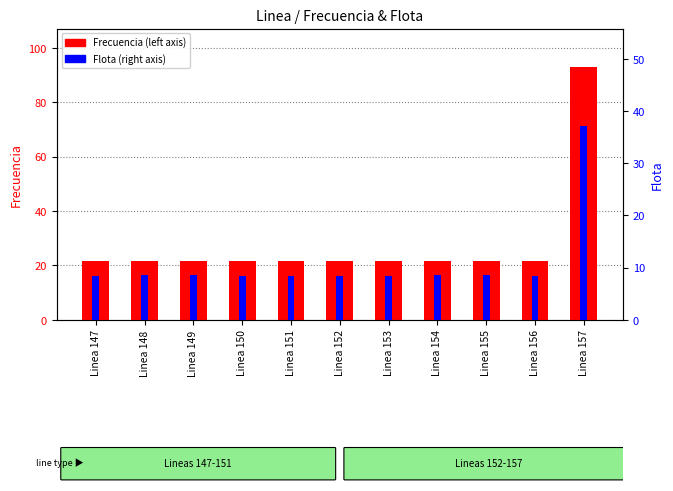

Does the chart contain any negative values?

No